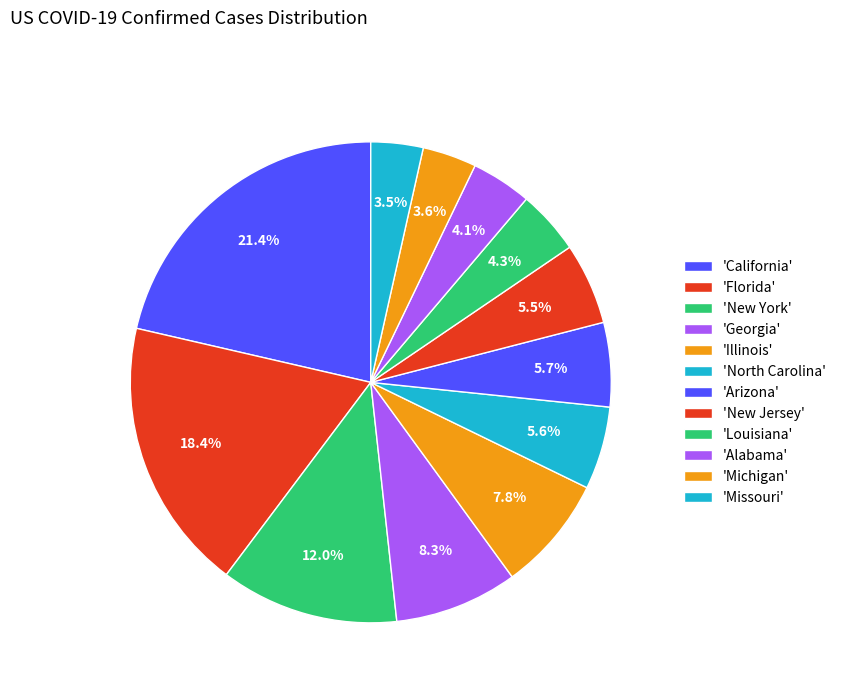

How many slices are in this pie chart?

12